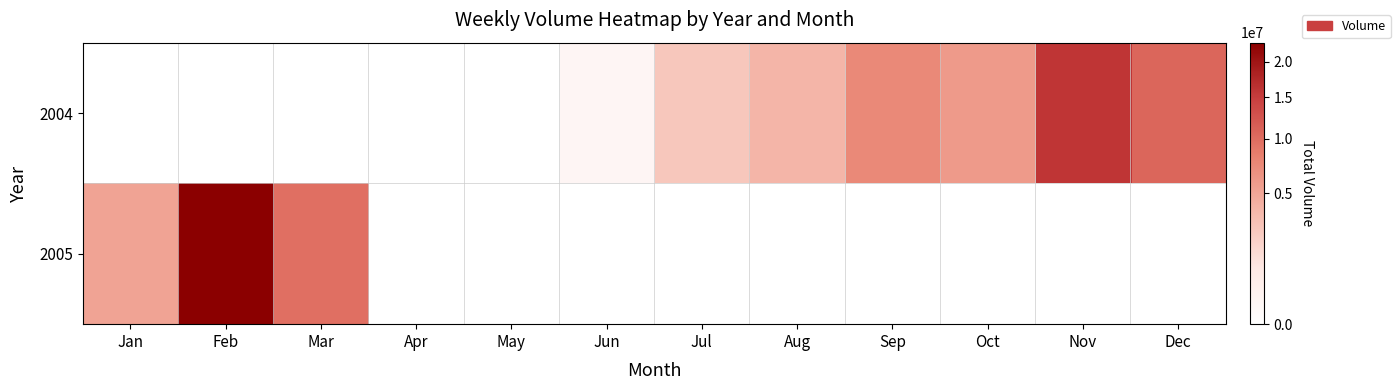

How many data points in 2004 are above 147295?

6